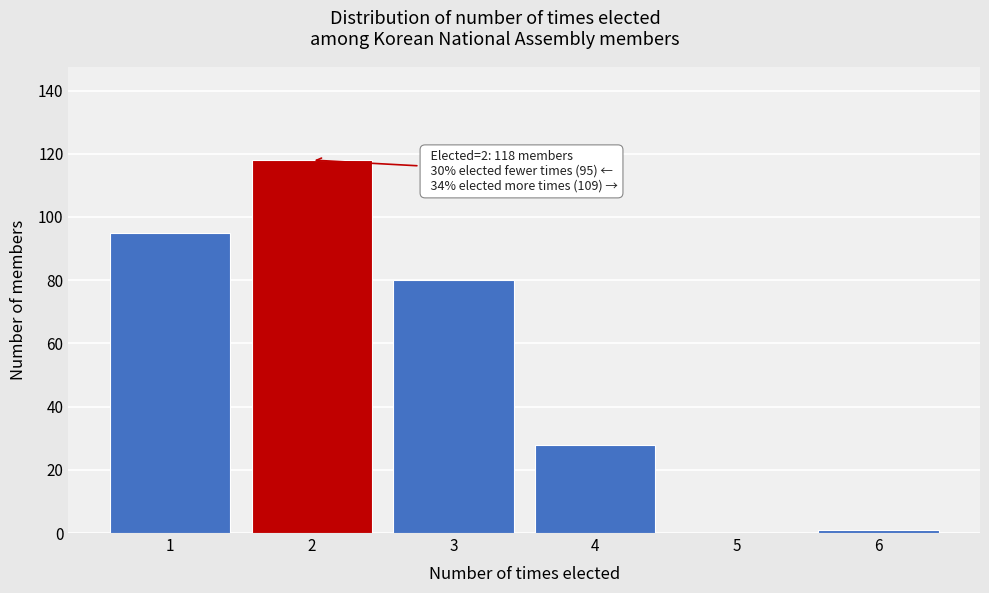

Reading left to right, what are all the values shown in this chart?

1=95	2=118	3=80	4=28	5=0	6=1